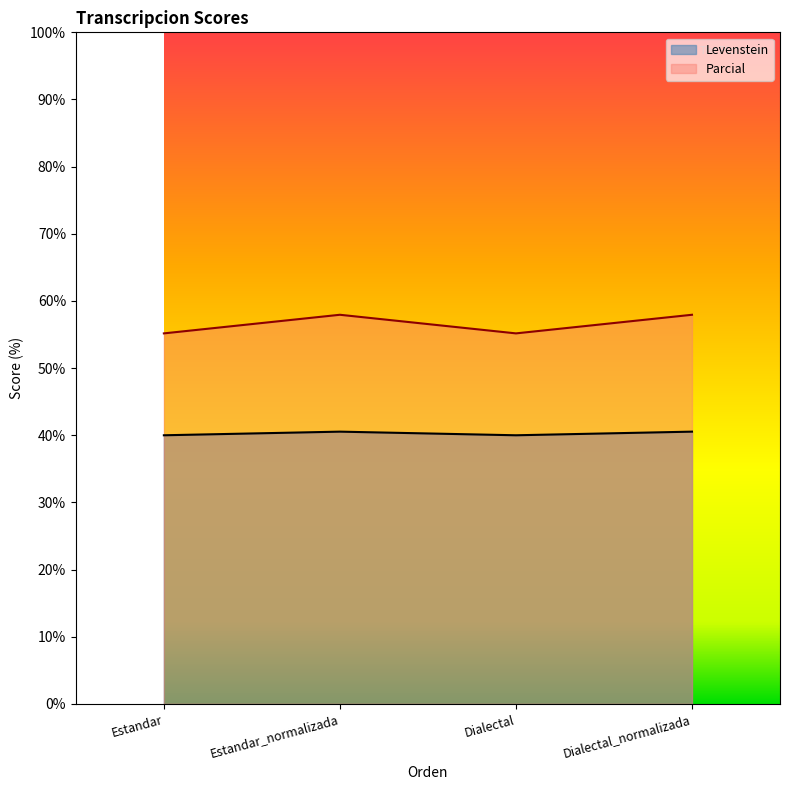

Rank the series by their average value, from lowest to highest.

Levenstein, Parcial